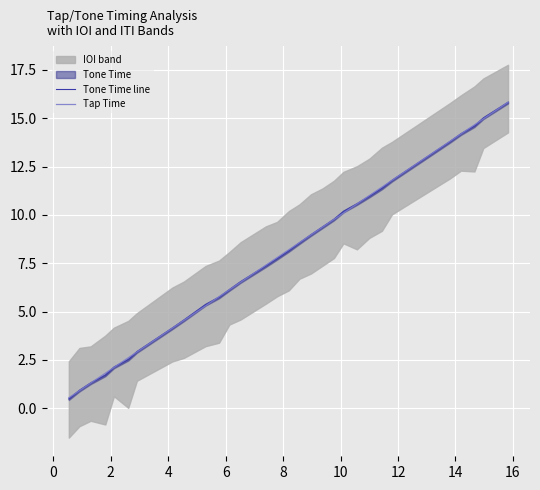

What is the smallest value displayed?

0.5